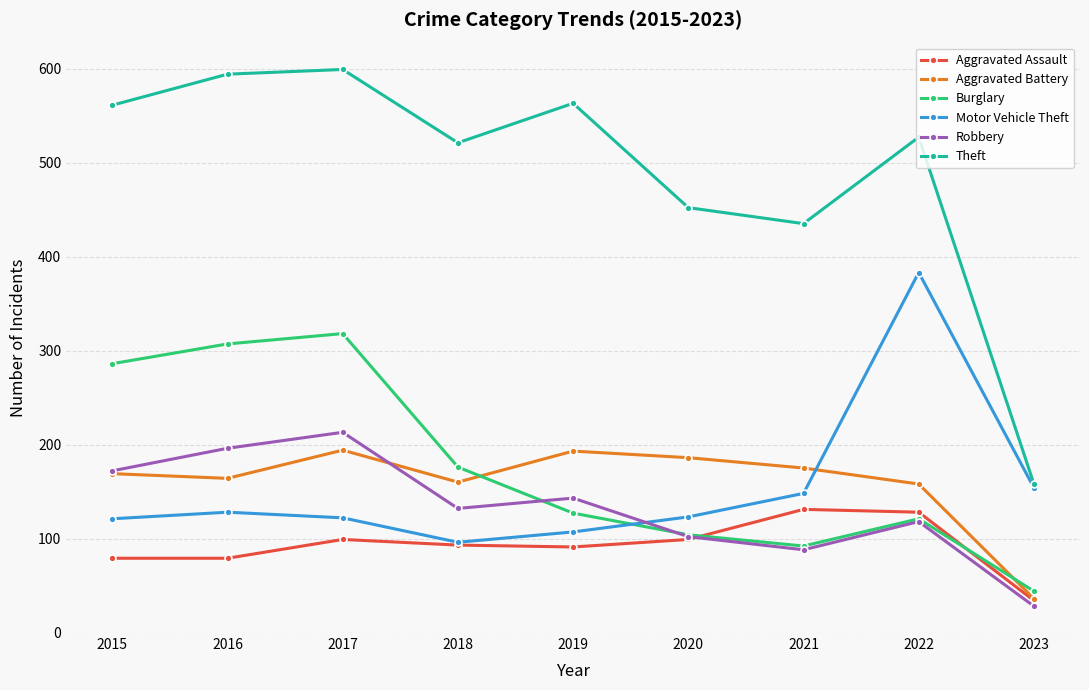

The value of Robbery at 2022 is 118. True or false?

True